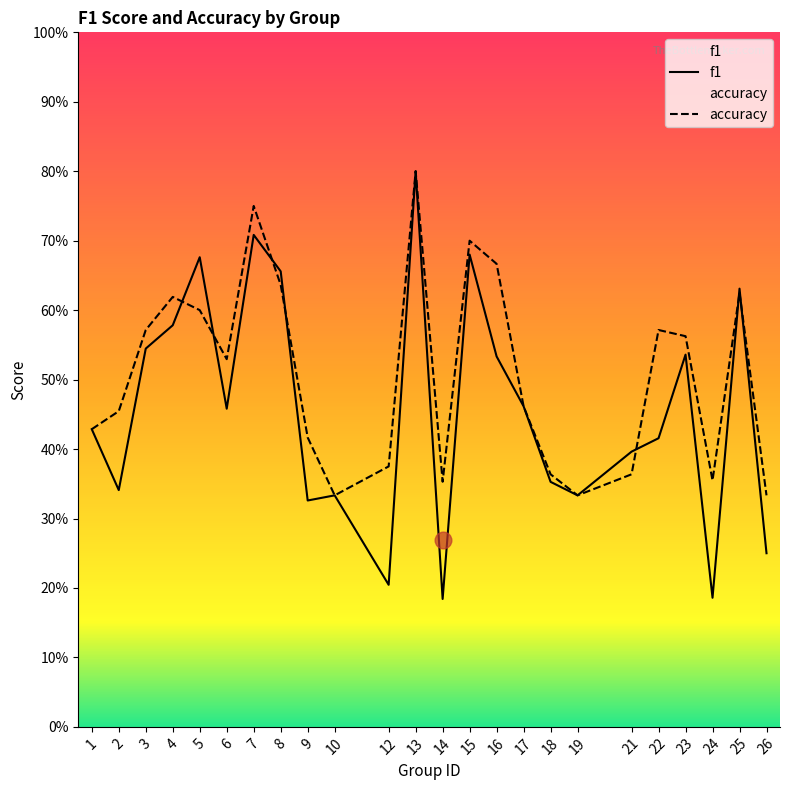

At which category is the sum across all series the highest?

13